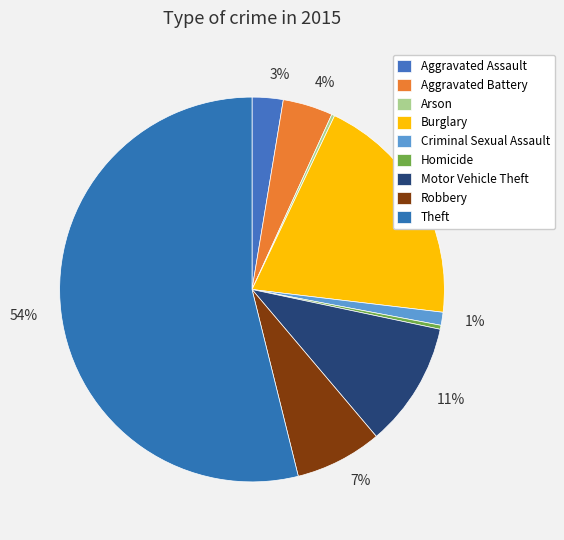

Rank the categories by value from highest to lowest.

Theft, Burglary, Motor Vehicle Theft, Robbery, Aggravated Battery, Aggravated Assault, Criminal Sexual Assault, Homicide, Arson